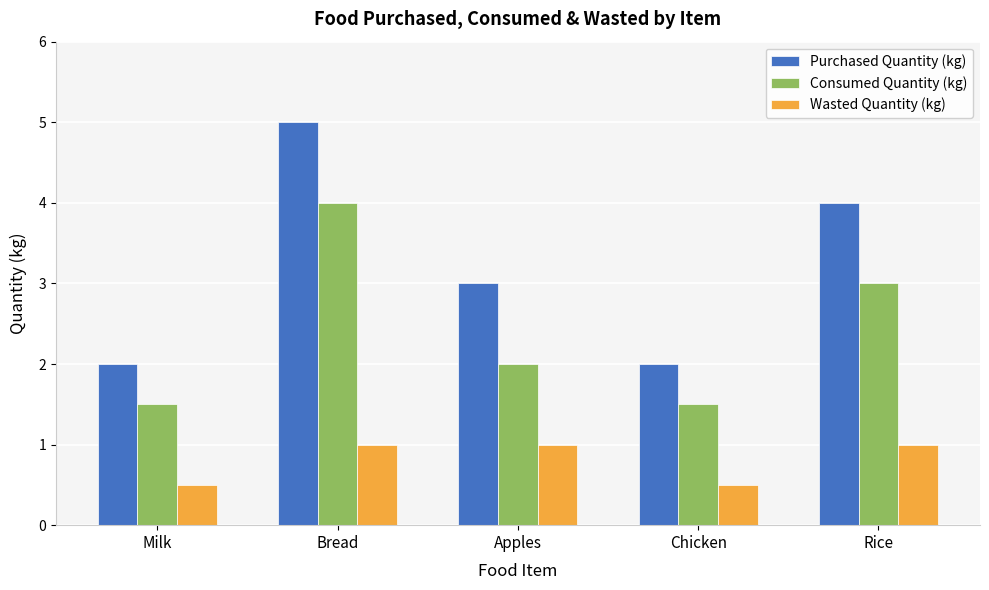

Are the bars grouped side by side (vs. stacked)?

Yes